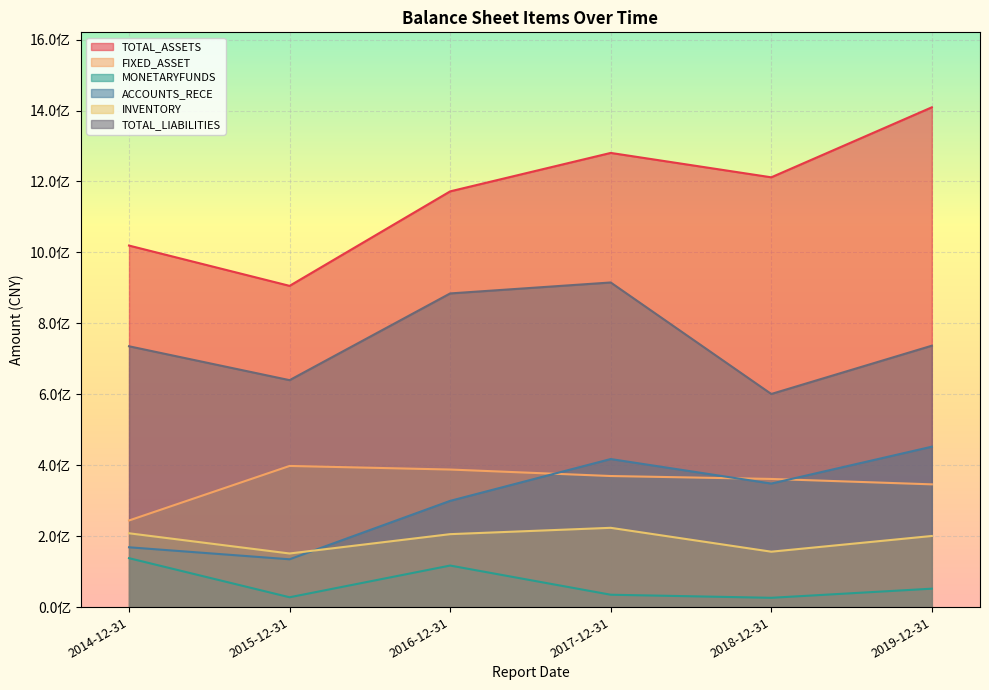

Where is TOTAL_LIABILITIES nearest to the value 757987540?

2019-12-31